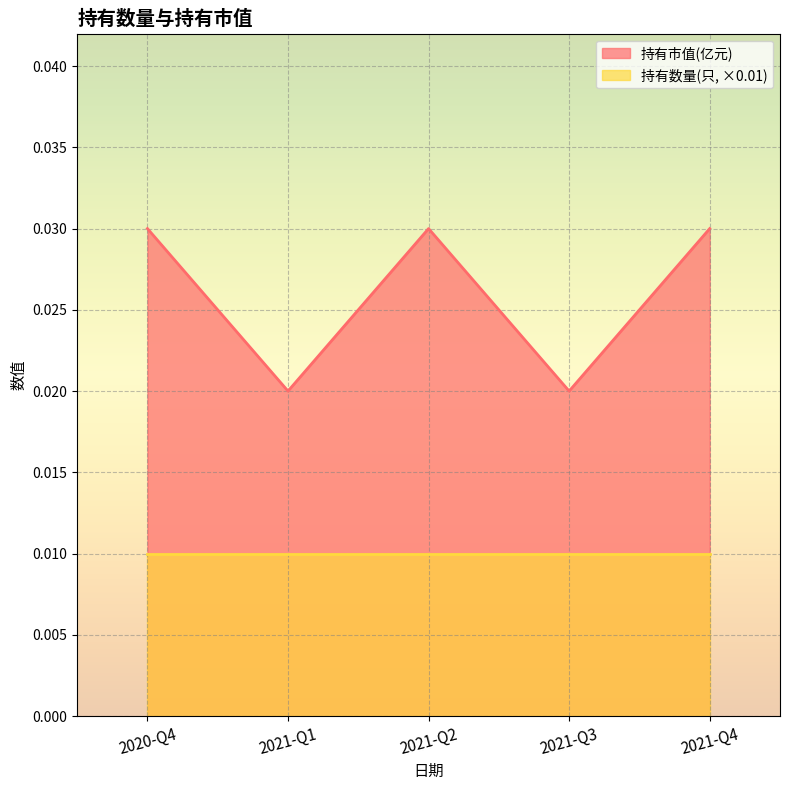

Rank the series by their maximum value, from highest to lowest.

持有市值(亿元), 持有数量(只, ×0.01)